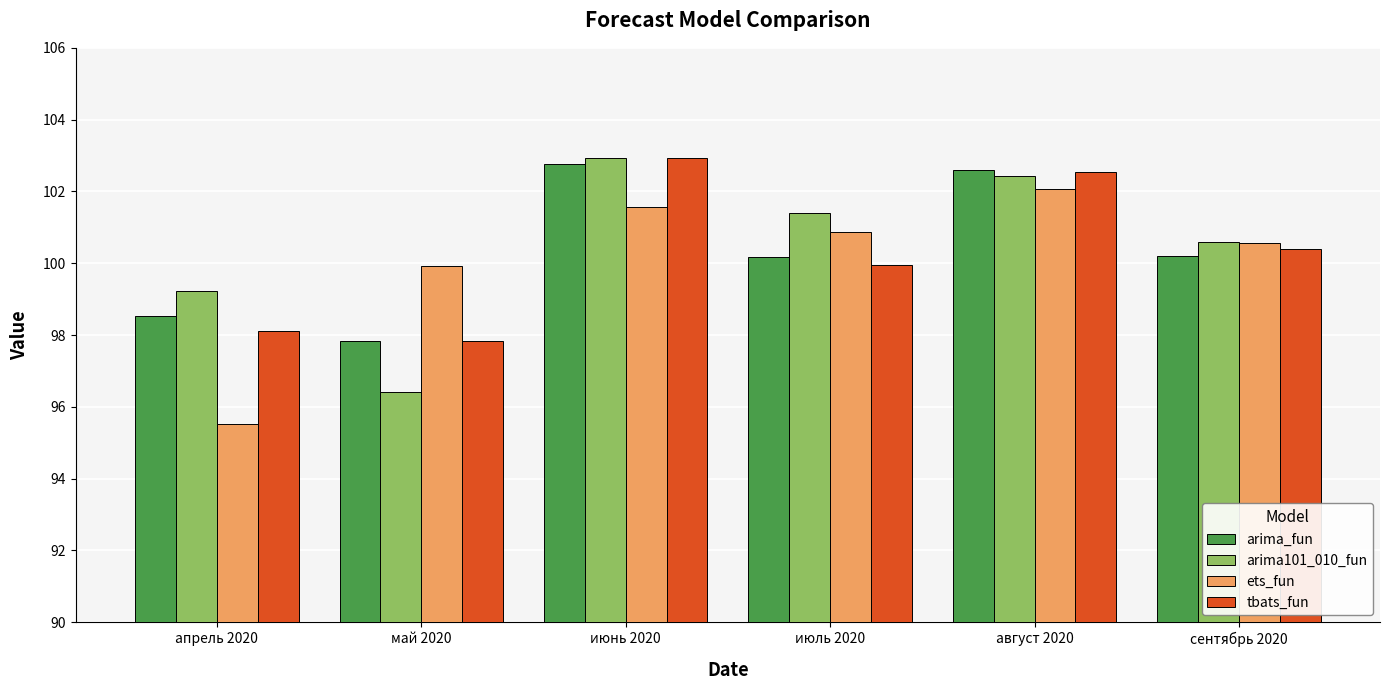

Reading right to left, transcribe all the data shown in this chart.

arima_fun: 100.2	102.6	100.2	102.8	97.8	98.5
arima101_010_fun: 100.6	102.4	101.4	102.9	96.4	99.2
ets_fun: 100.6	102.1	100.9	101.6	99.9	95.5
tbats_fun: 100.4	102.5	99.9	102.9	97.8	98.1